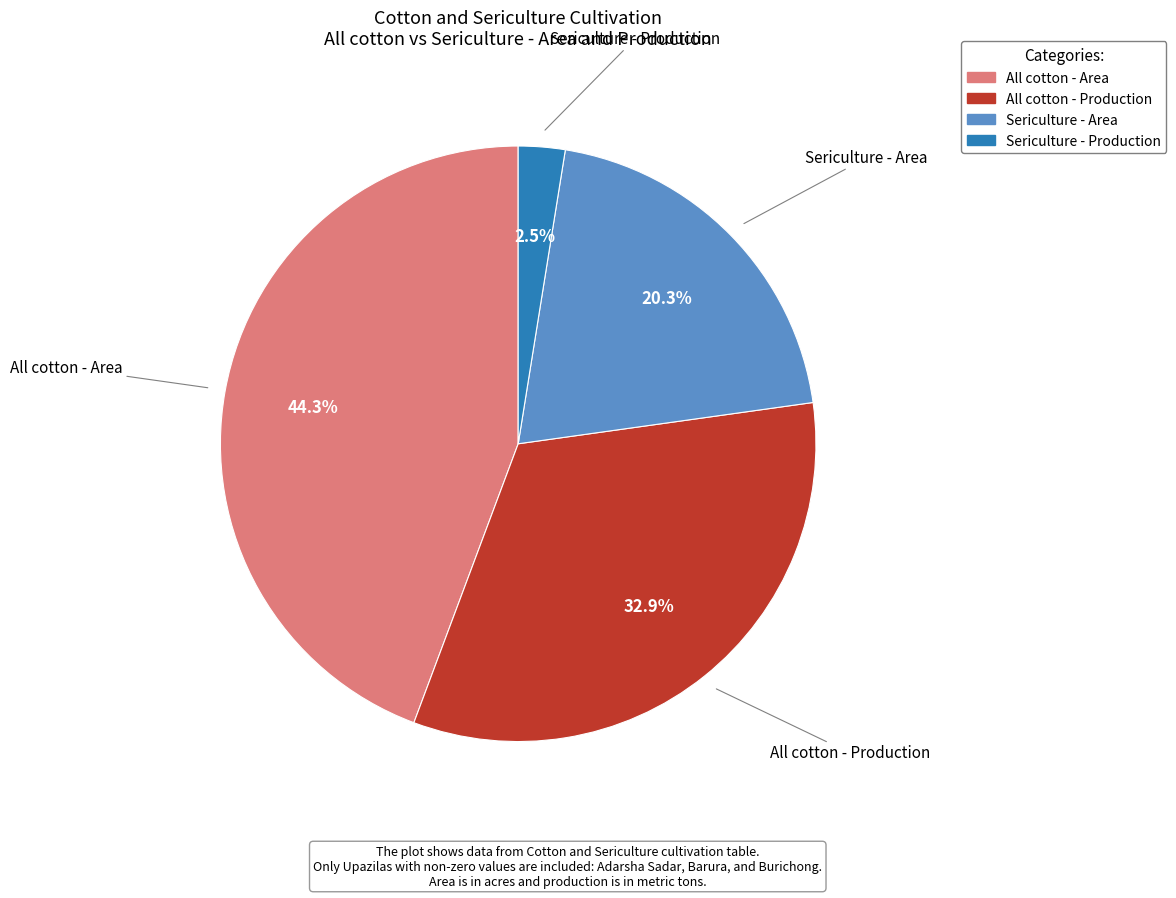

What portion of the pie excludes All cotton - Area?

55.7%